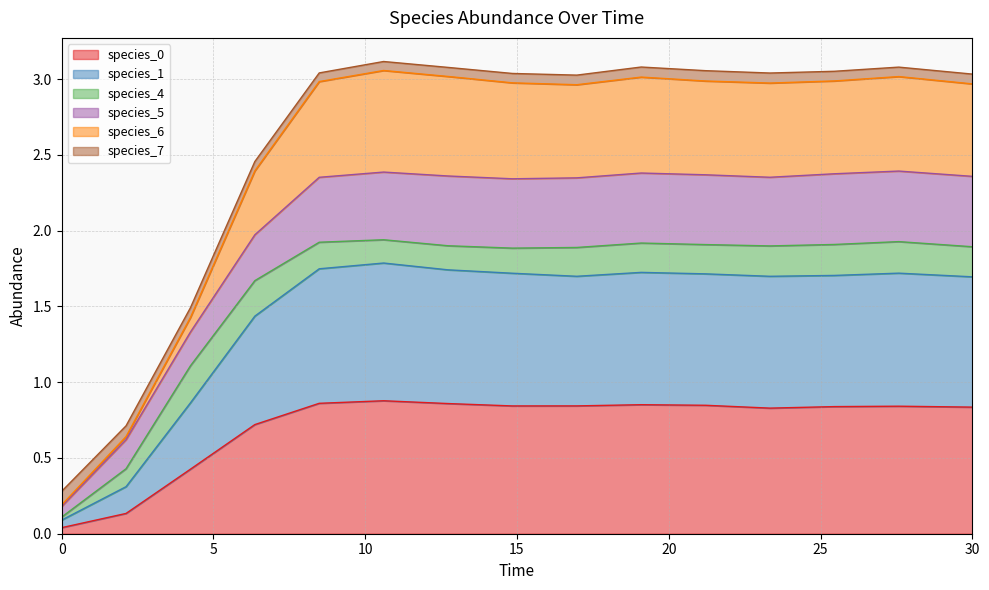

Does the chart display data point markers on the line(s)?

No